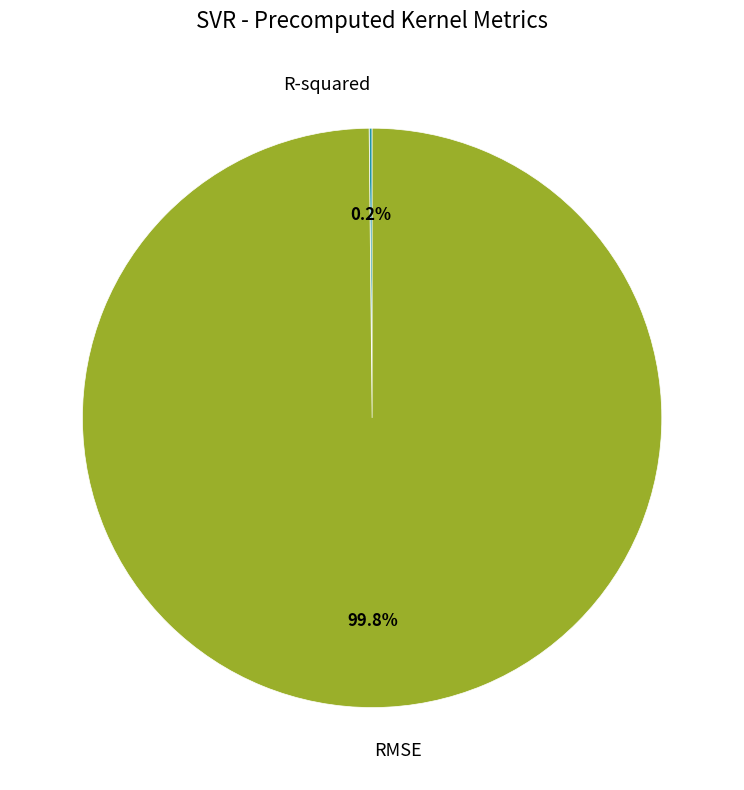

Which category accounts for the majority?

RMSE